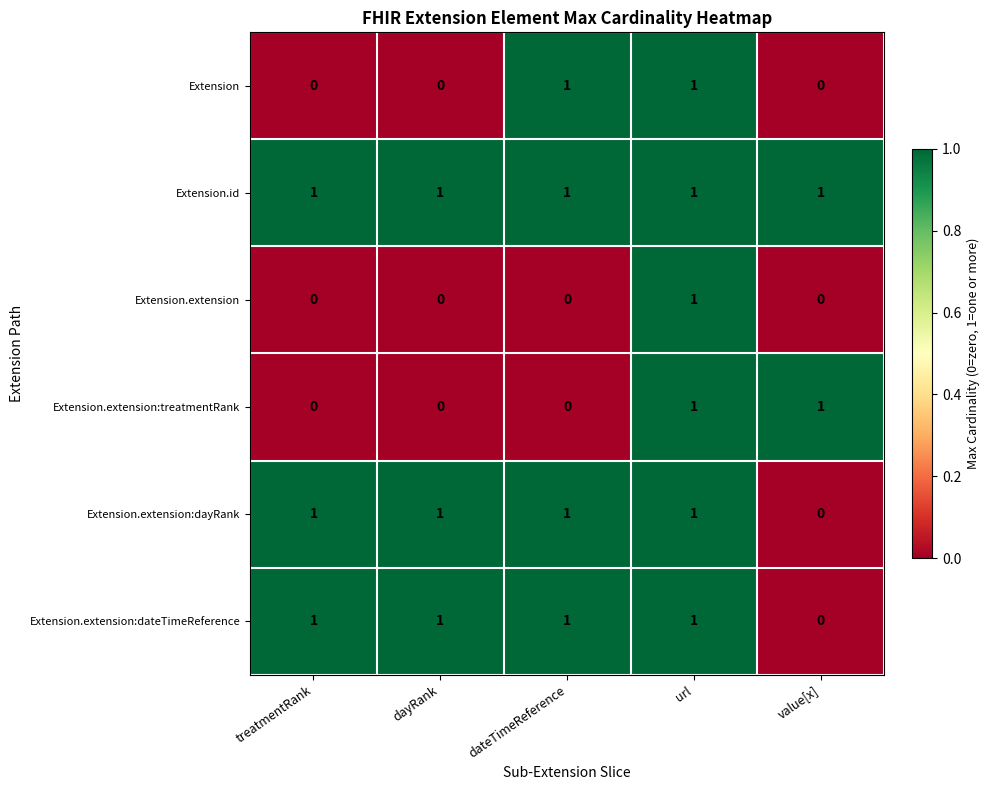

The Extension.extension:treatmentRank series shows 0 at value[x]. True or false?

False